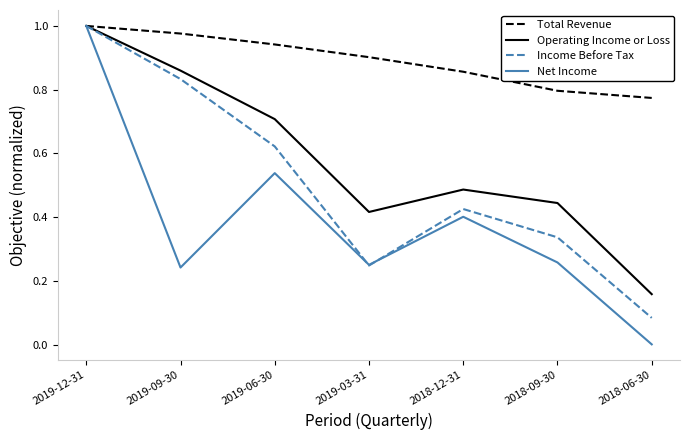

List the labels in order of Total Revenue value, smallest first.

2018-06-30, 2018-09-30, 2018-12-31, 2019-03-31, 2019-06-30, 2019-09-30, 2019-12-31